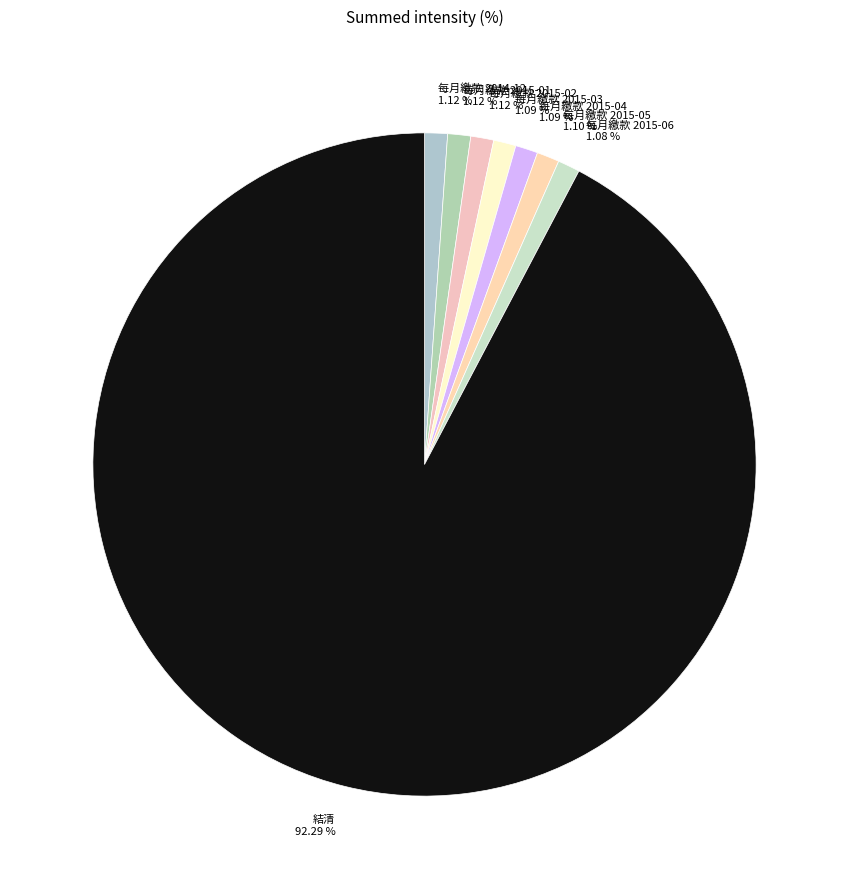

How many slices are in this pie chart?

8